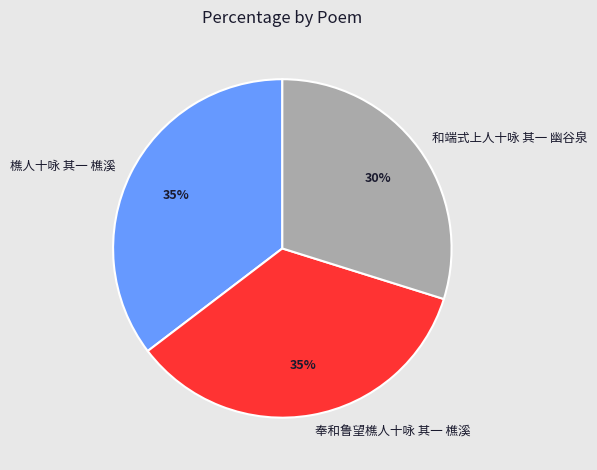

Which slice is the smallest?

和端式上人十咏 其一 幽谷泉